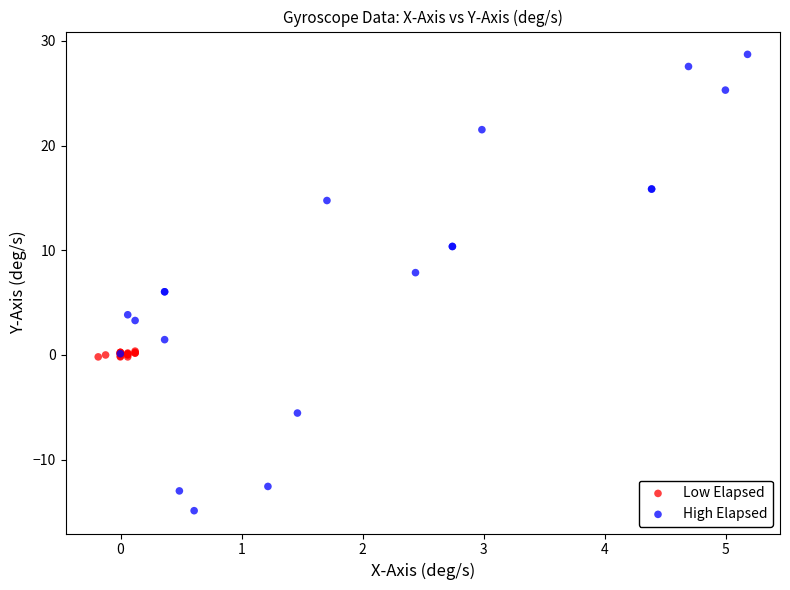

Which series has the largest Y range (max minus min)?

High Elapsed